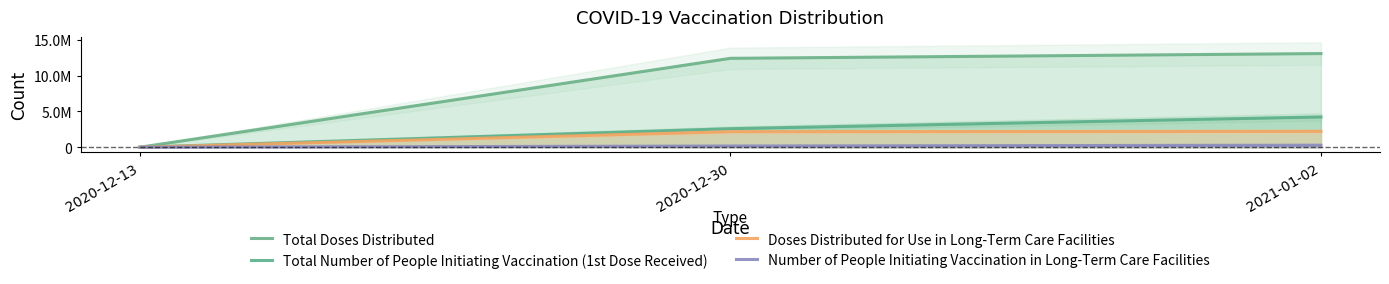

The Doses Distributed for Use in Long-Term Care Facilities series shows 0 at 2020-12-13. True or false?

True